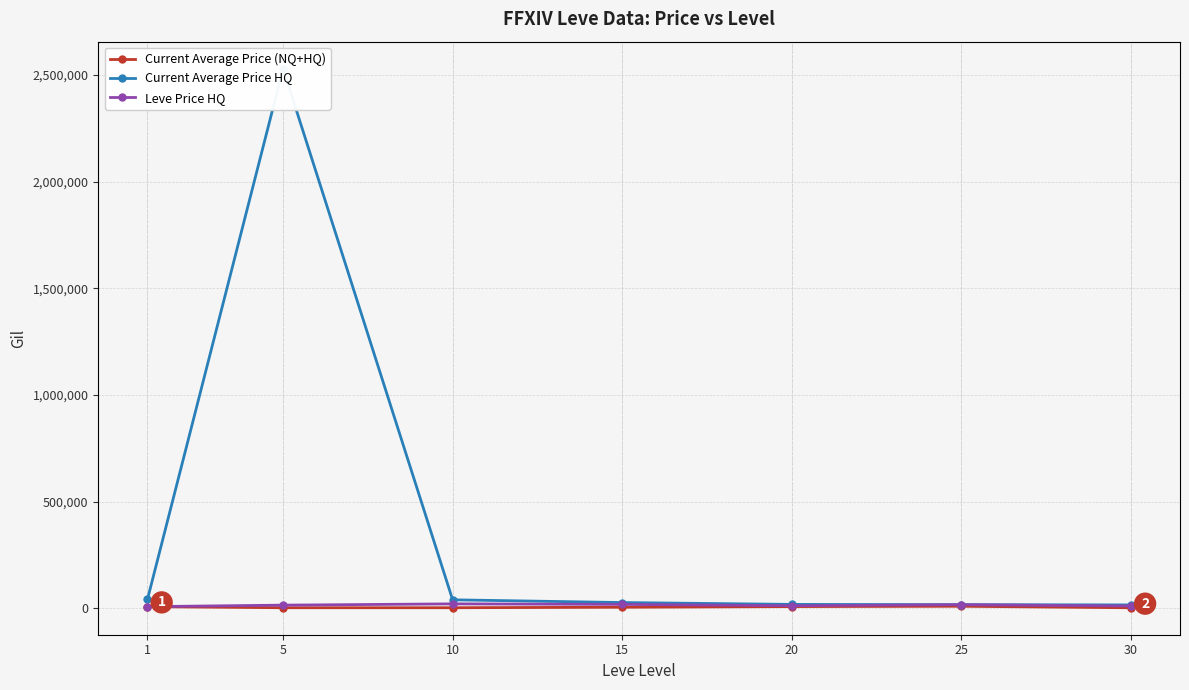

At which label does Current Average Price (NQ+HQ) first exceed 5215?

1